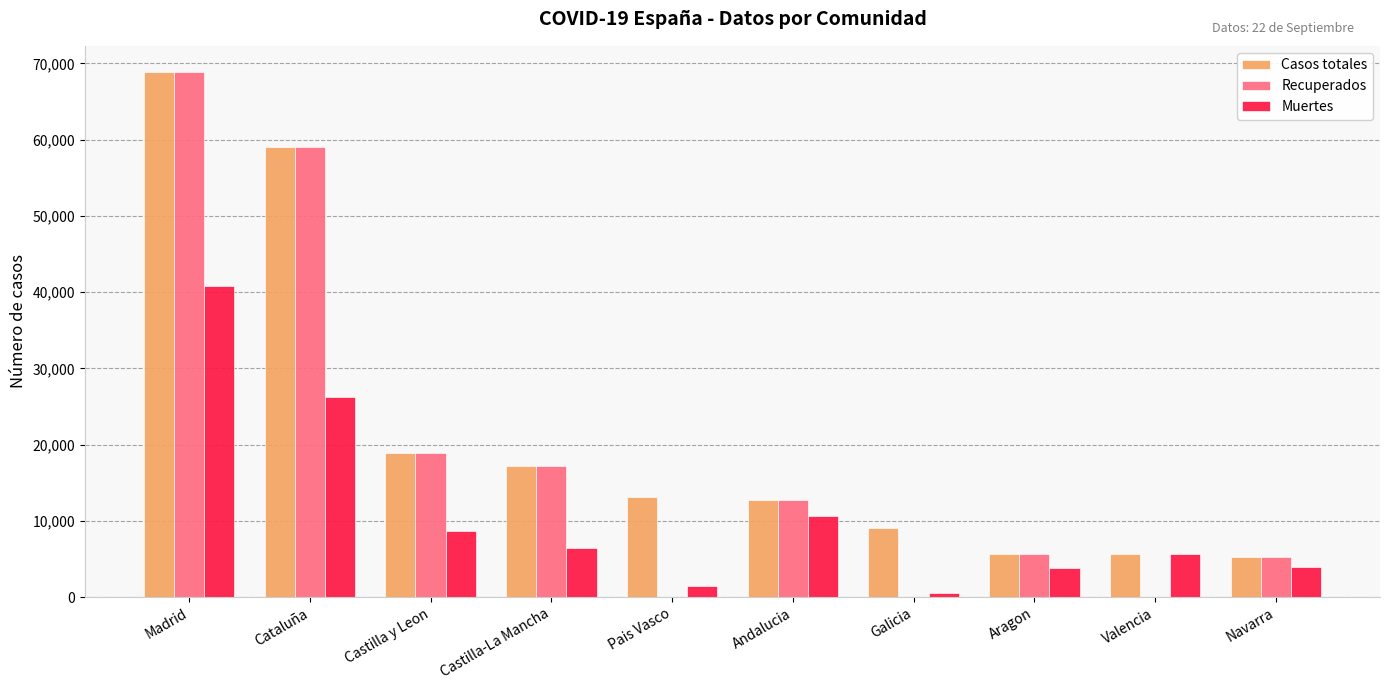

Which series has the largest total across all categories?

Casos totales